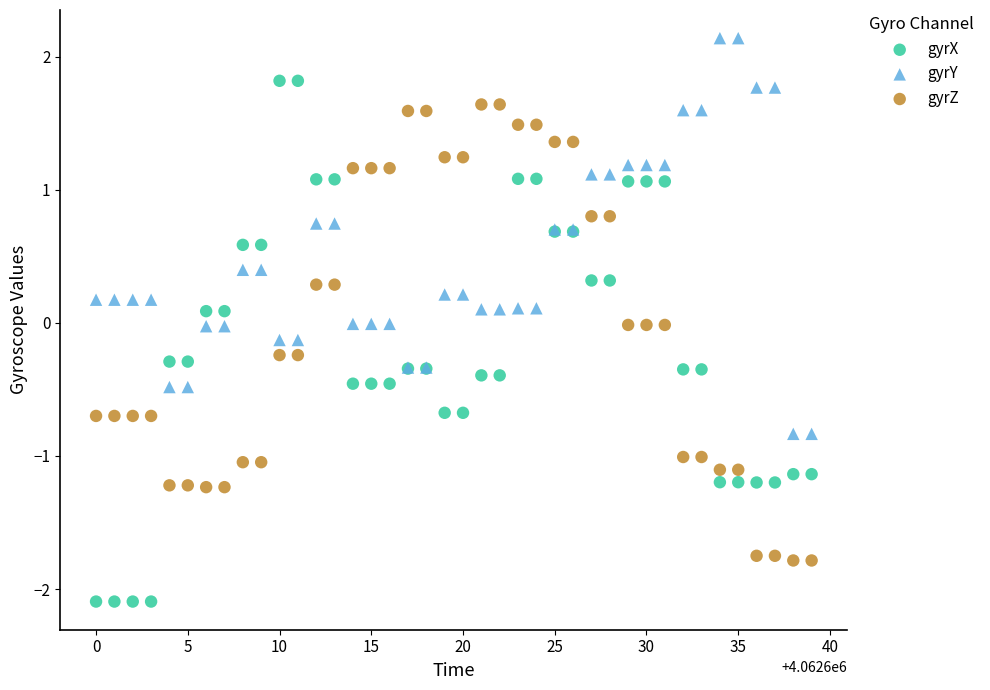

Which series contains the highest Y value?

gyrY